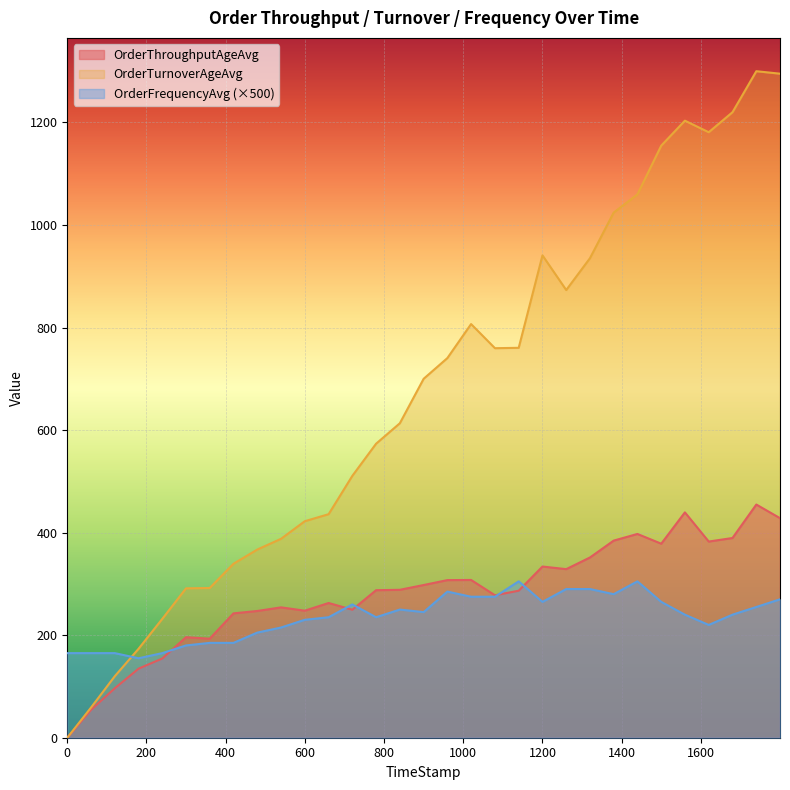

Which series has the widest spread of values?

OrderTurnoverAgeAvg